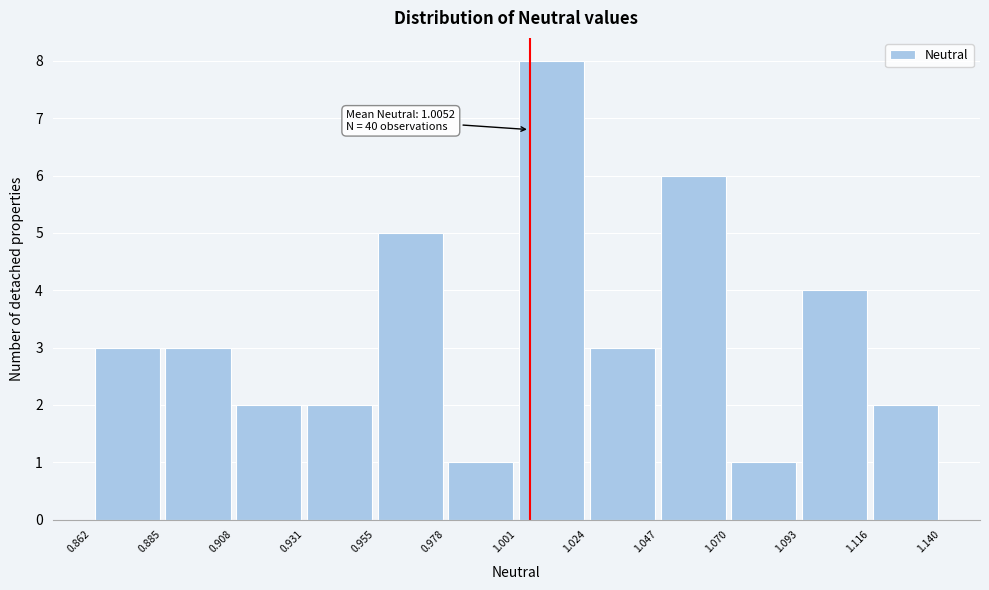

Over which range of the x-axis is the bar tallest?

1.001 to 1.024